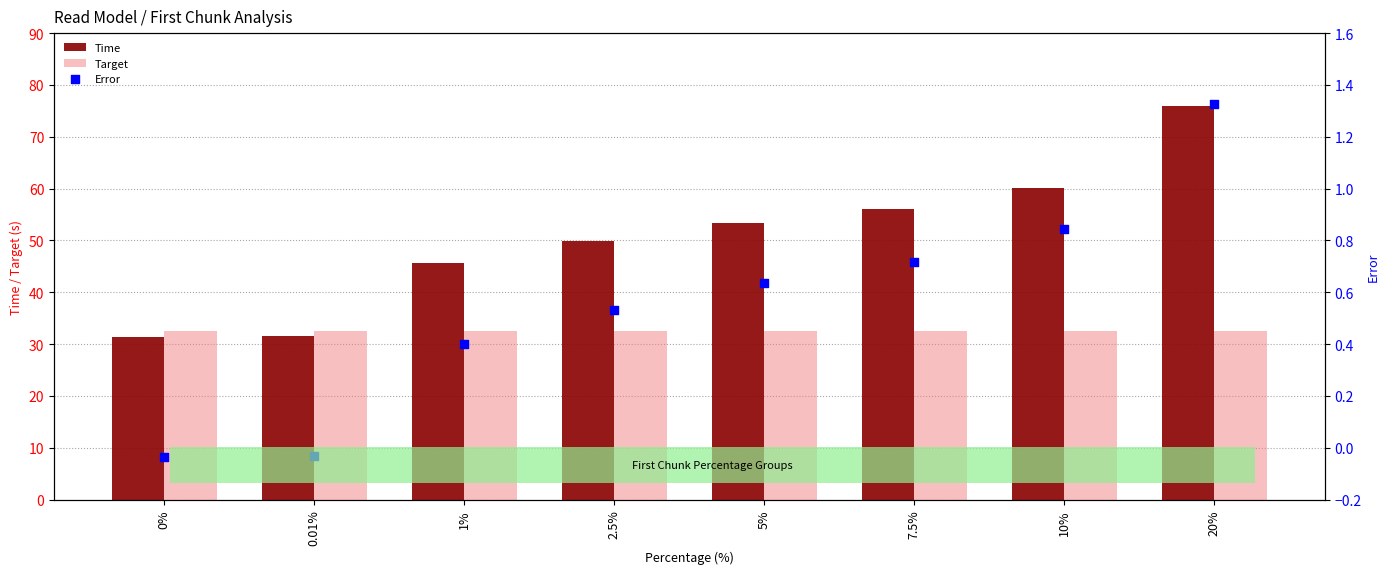

Is the value of Time at 0.01% greater than the value of Target at 20%?

No